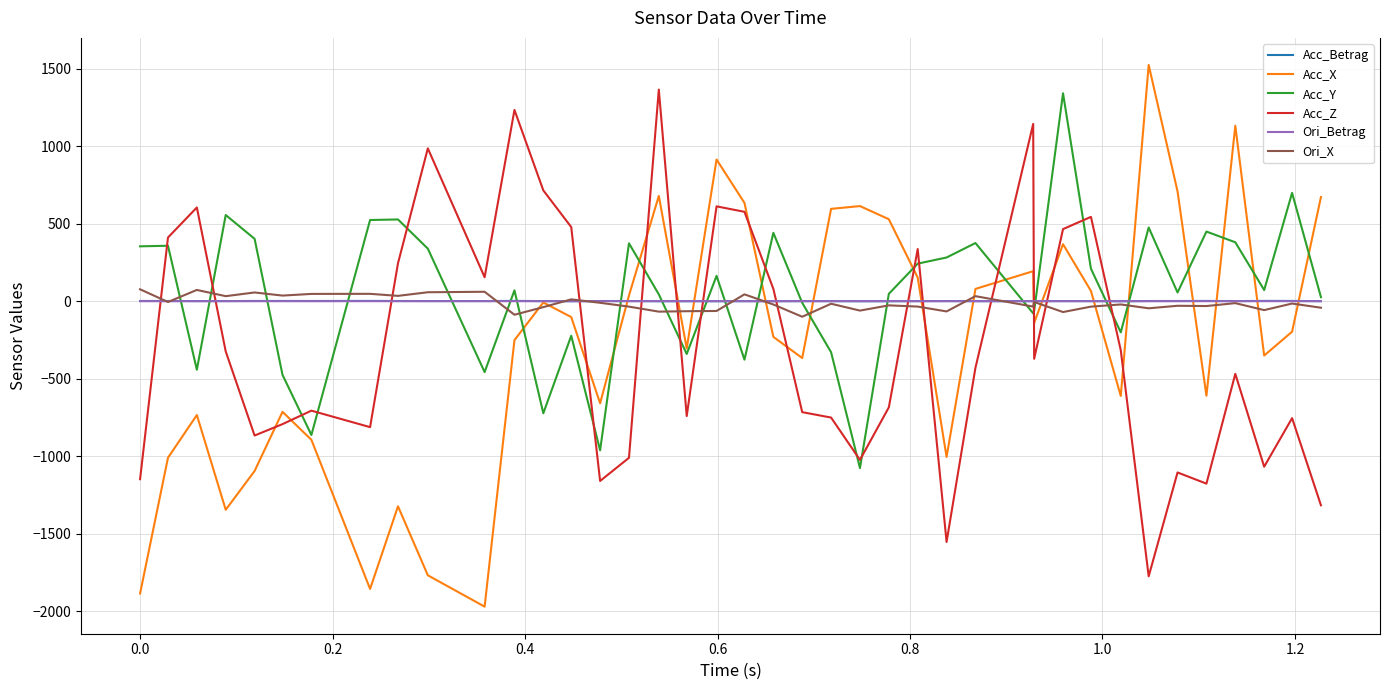

After their last crossing, which series has the higher values: Acc_Z or Acc_Betrag?

Acc_Betrag